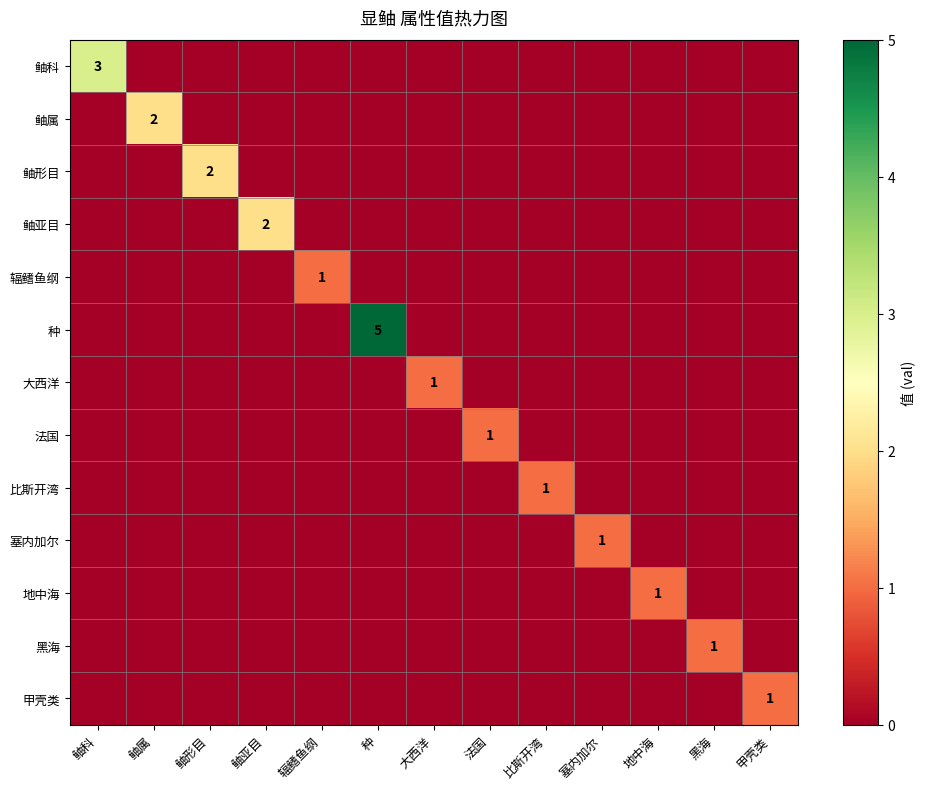

How many positive values does the 比斯开湾 series have?

1